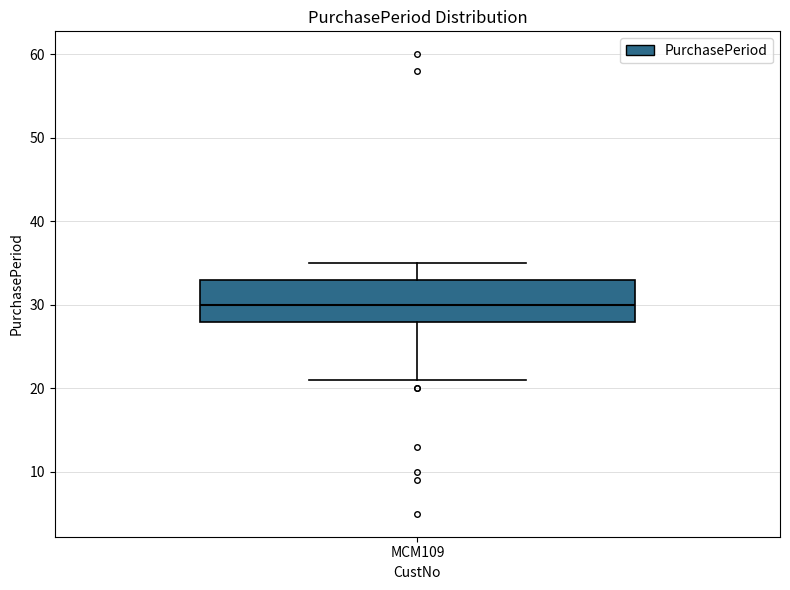

Transcribe this box plot: give where the median line is, the range the box spans, and where the two whiskers end, as read against the y-axis. The values are not printed on the chart, so give them approximately, as read against the axis.

median 30, box 28 to 33, whiskers 21 to 35